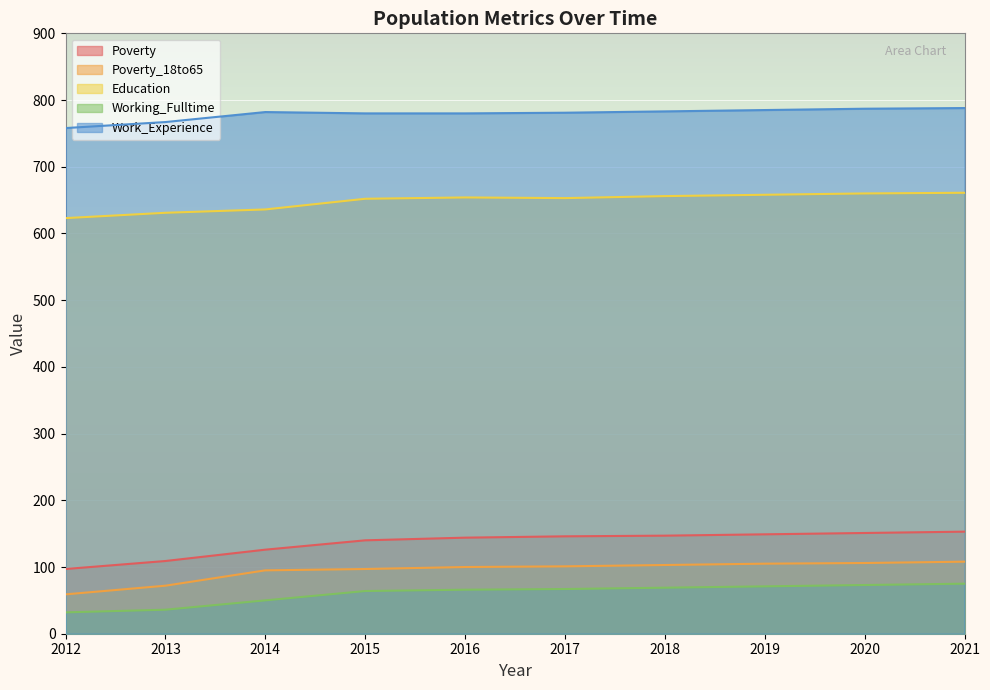

What is the value of the Poverty point at the 3rd from the left?

126